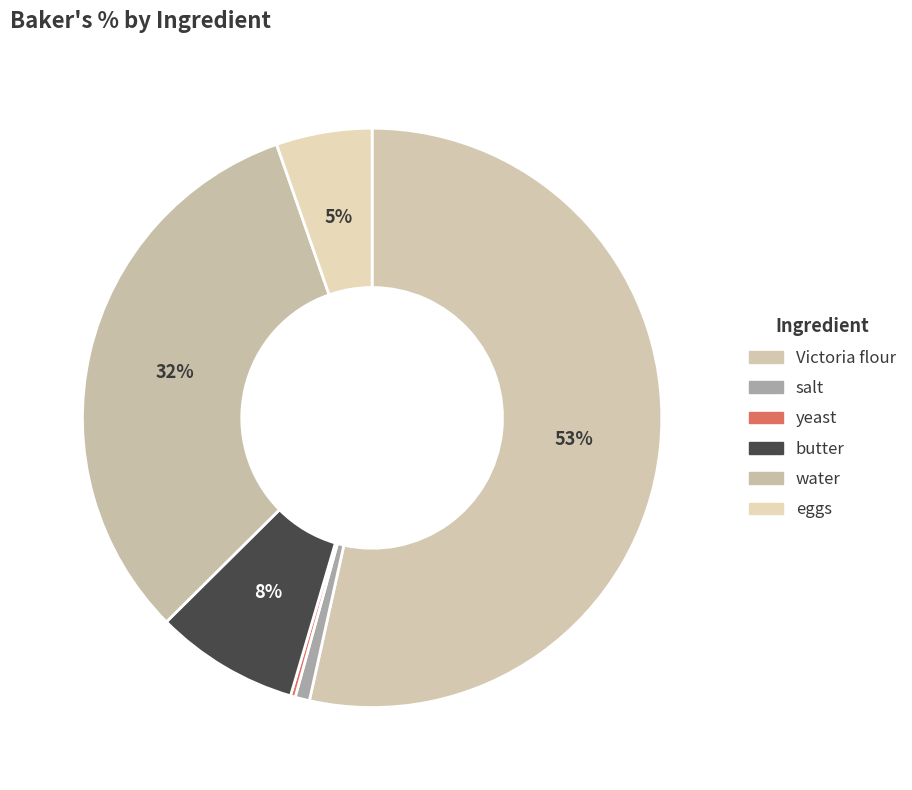

Rank the categories by value from lowest to highest.

yeast, salt, eggs, butter, water, Victoria flour